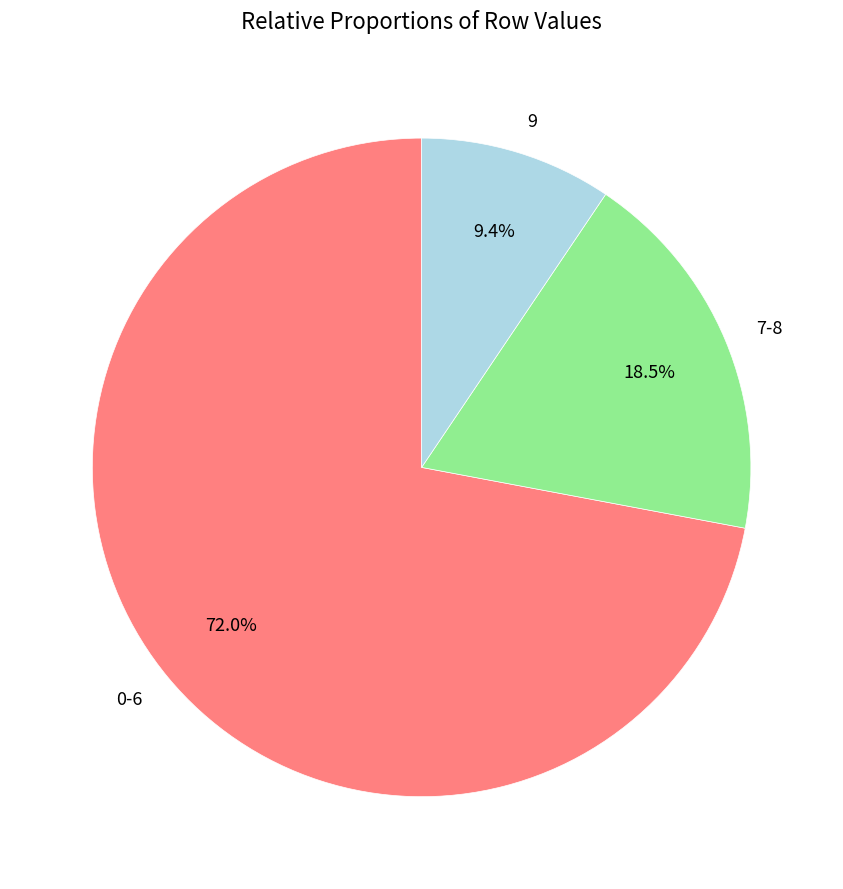

Between 9 and 0-6, which is larger?

0-6